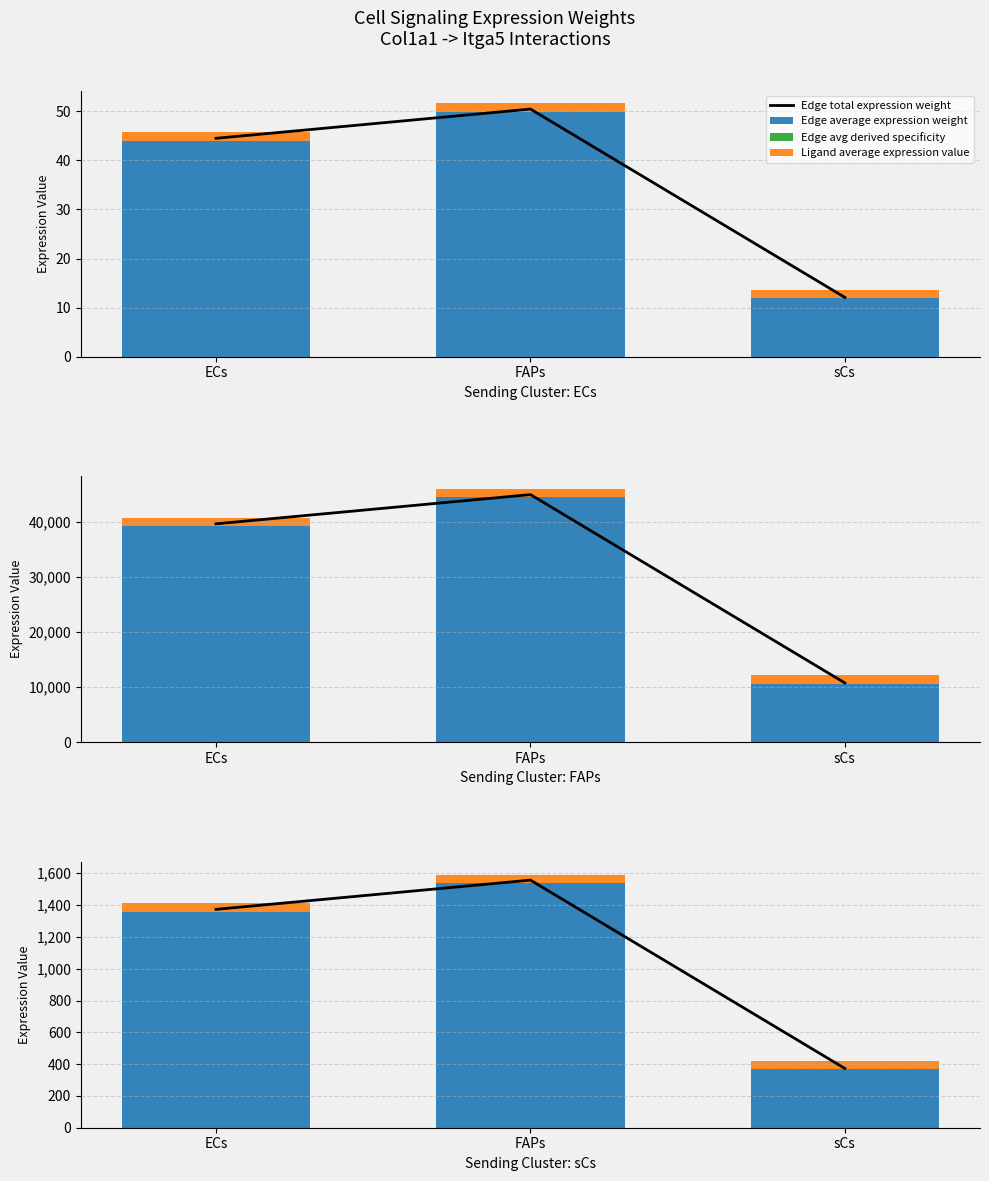

Are the bars horizontal?

No